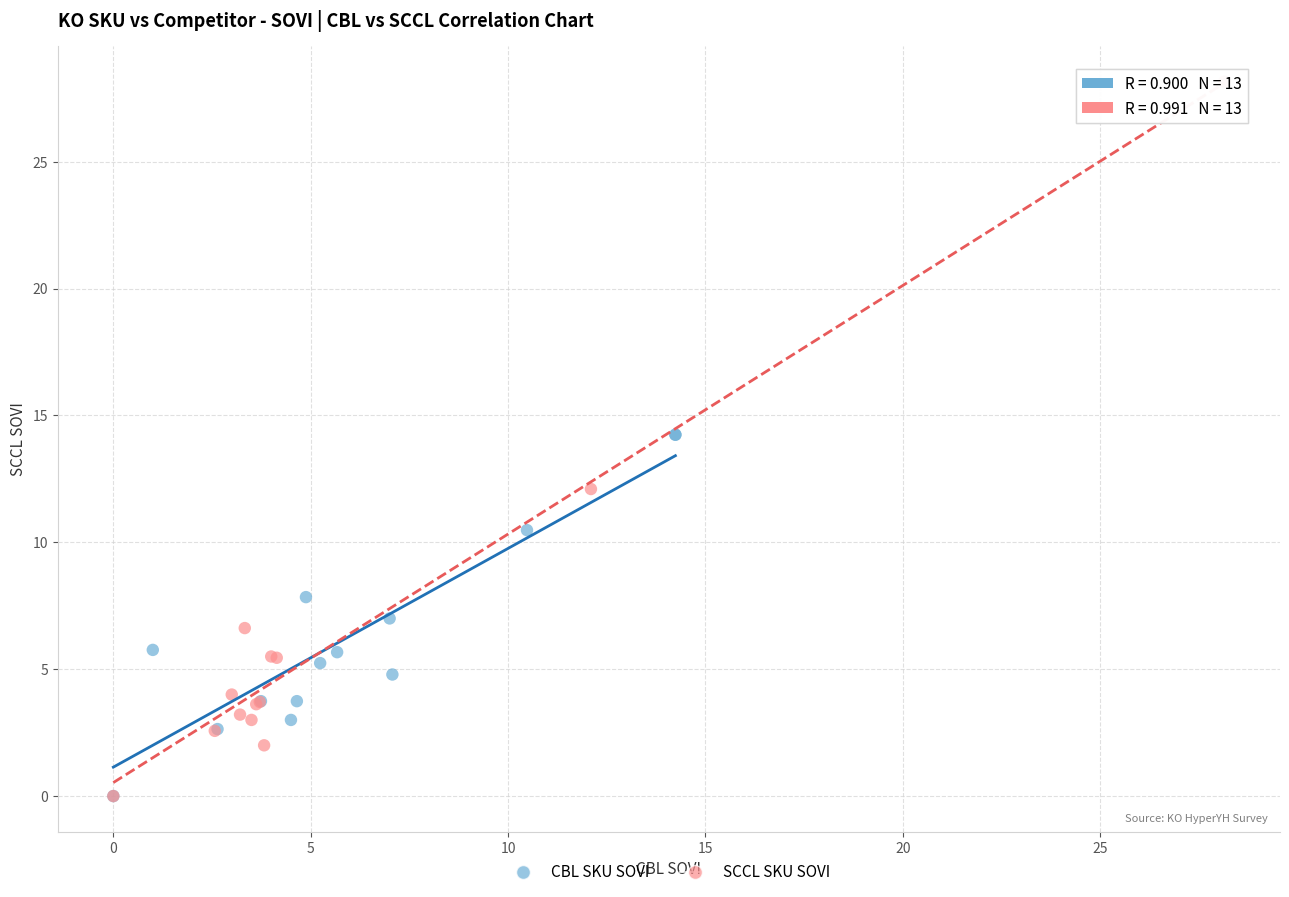

Which series has the widest spread of Y values?

SCCL SKU SOVI